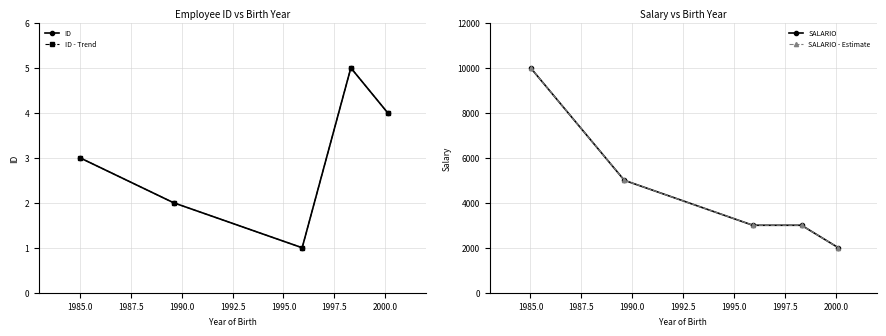

What is the lowest value of the ID series?

1